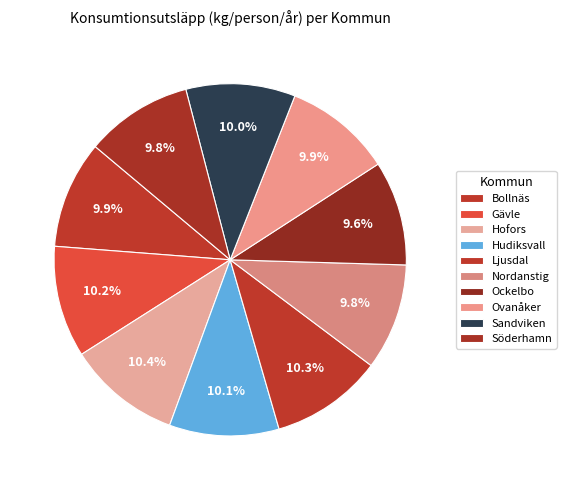

To the nearest percent, what percentage of the pie is Hofors?

10%